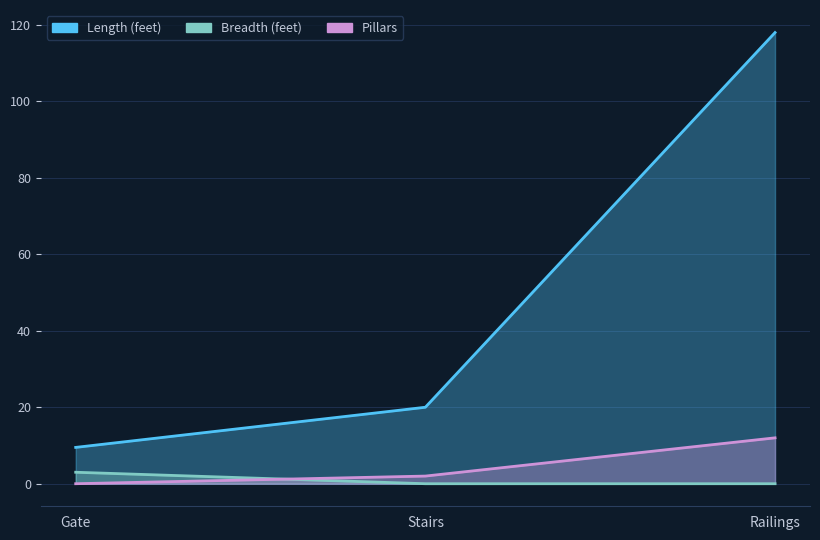

What is the approximate value of Pillars at Stairs?

2.0